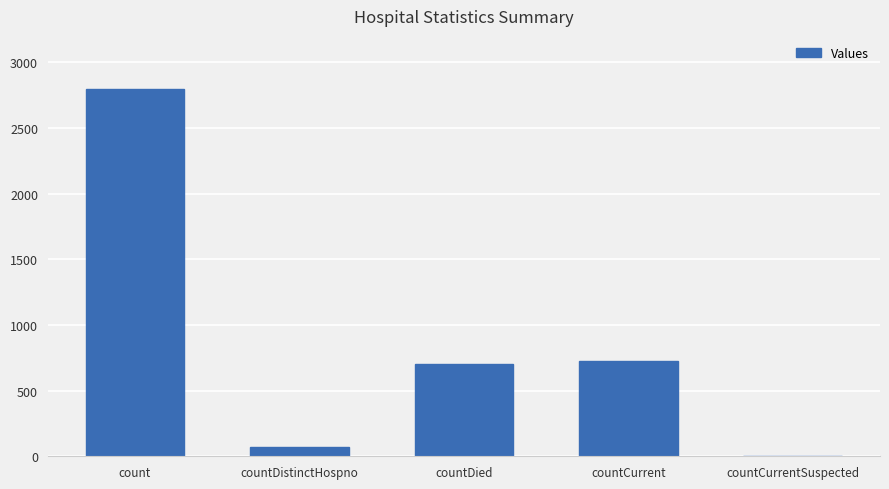

How many positive values are there?

4